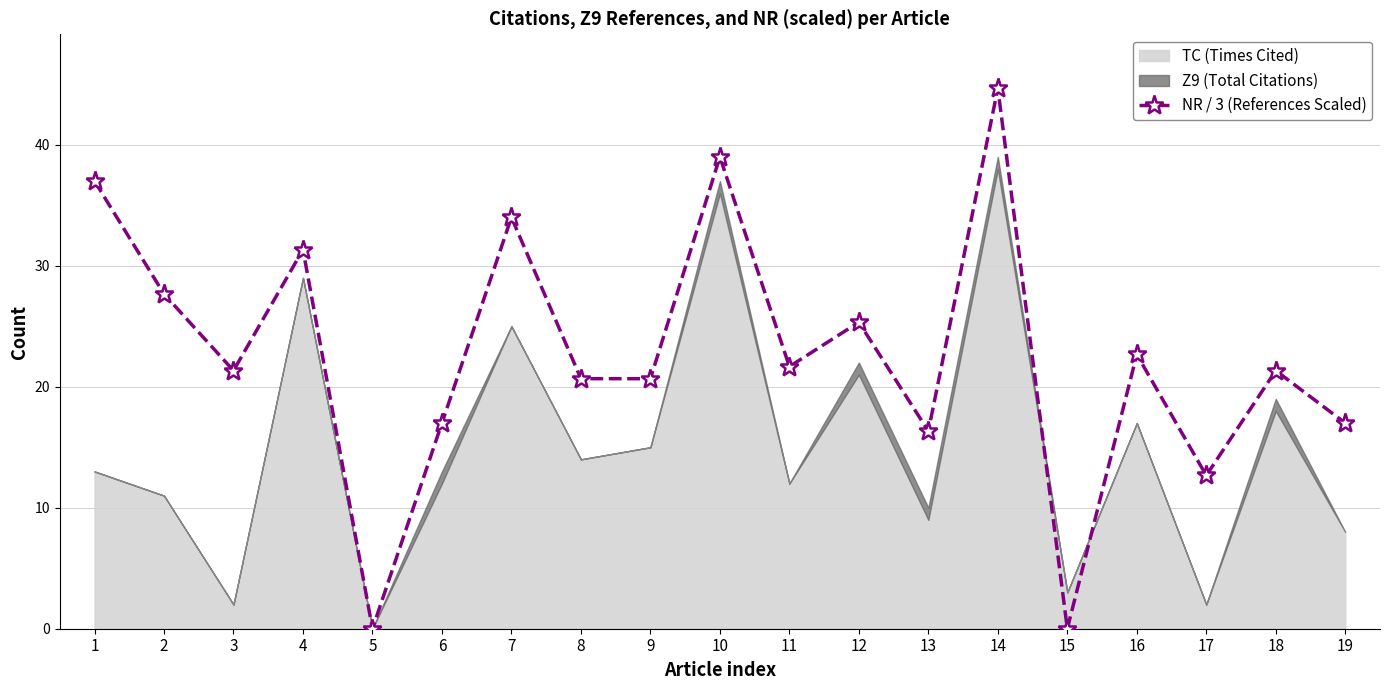

How many interior local peaks (higher than both neighbors) does the data have?

7